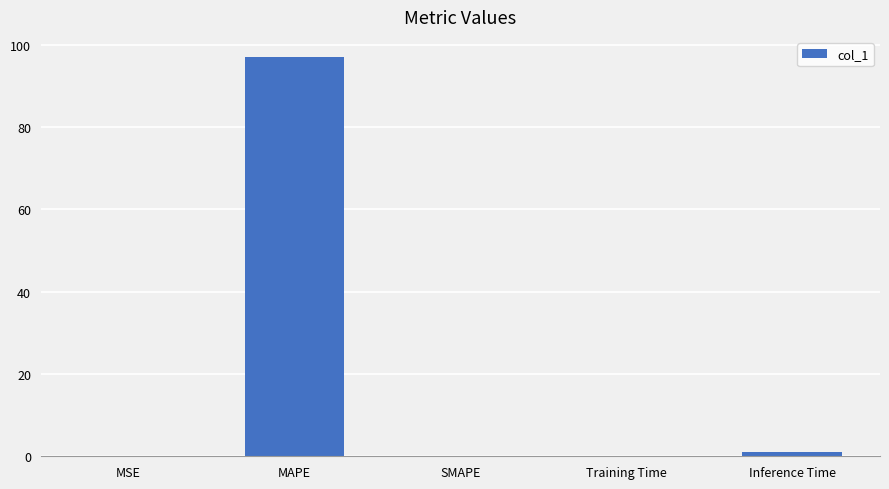

What is the greatest value displayed?

97.0